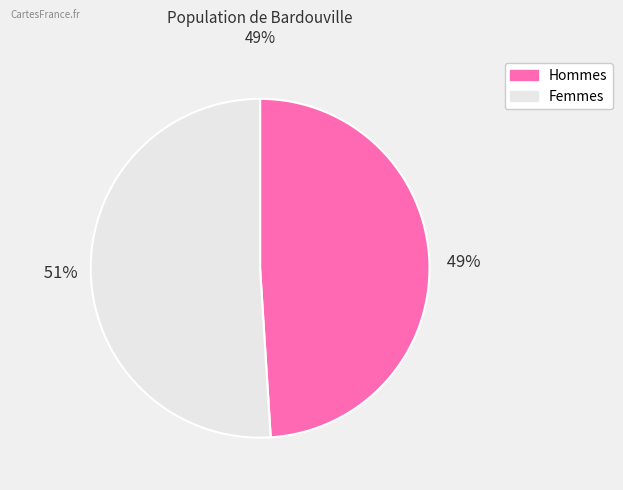

What is the majority slice?

51%